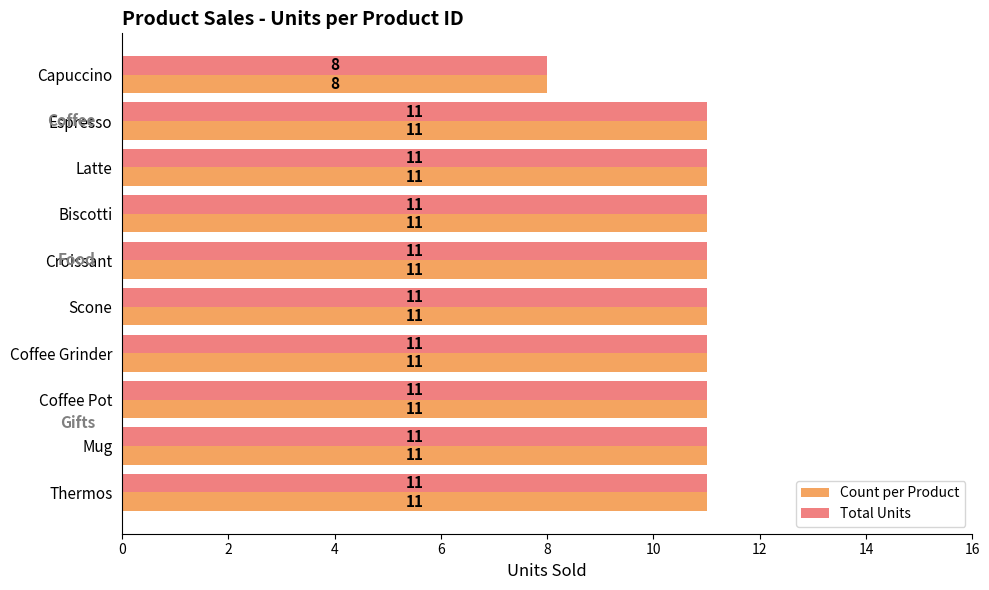

What value does the Count per Product series have at Capuccino?

8